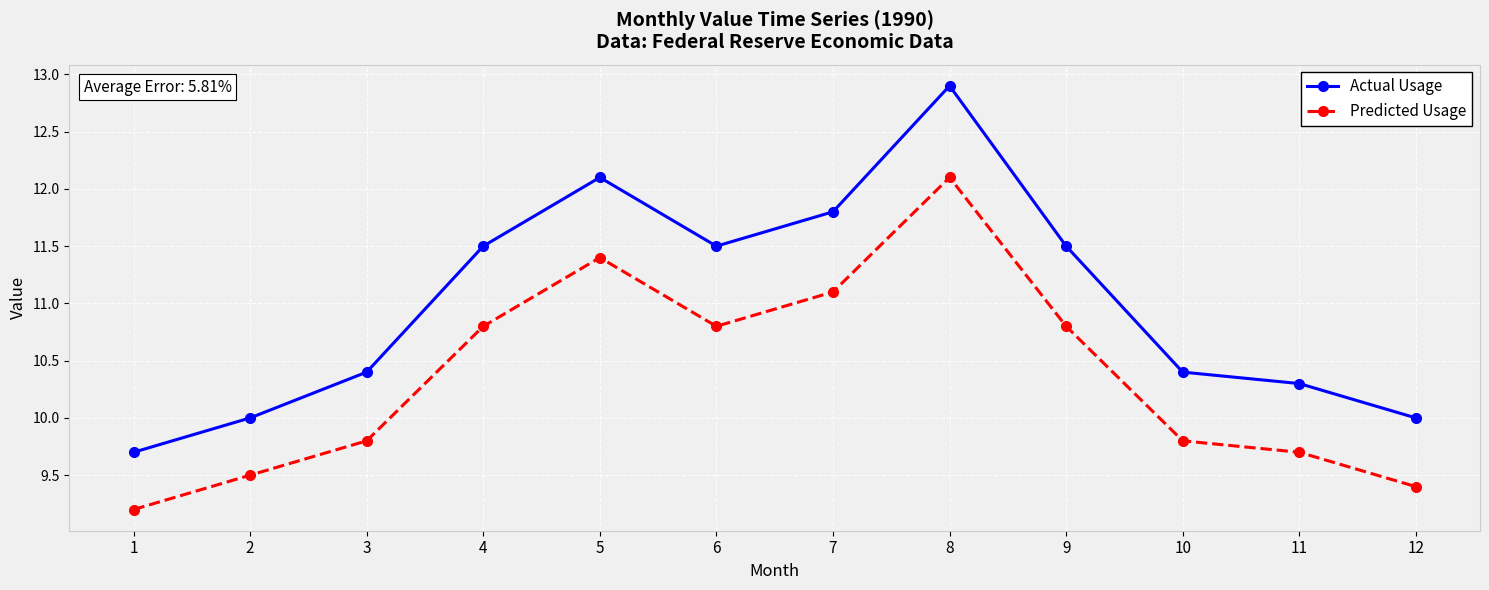

What is the total value across all series at 9?

22.3